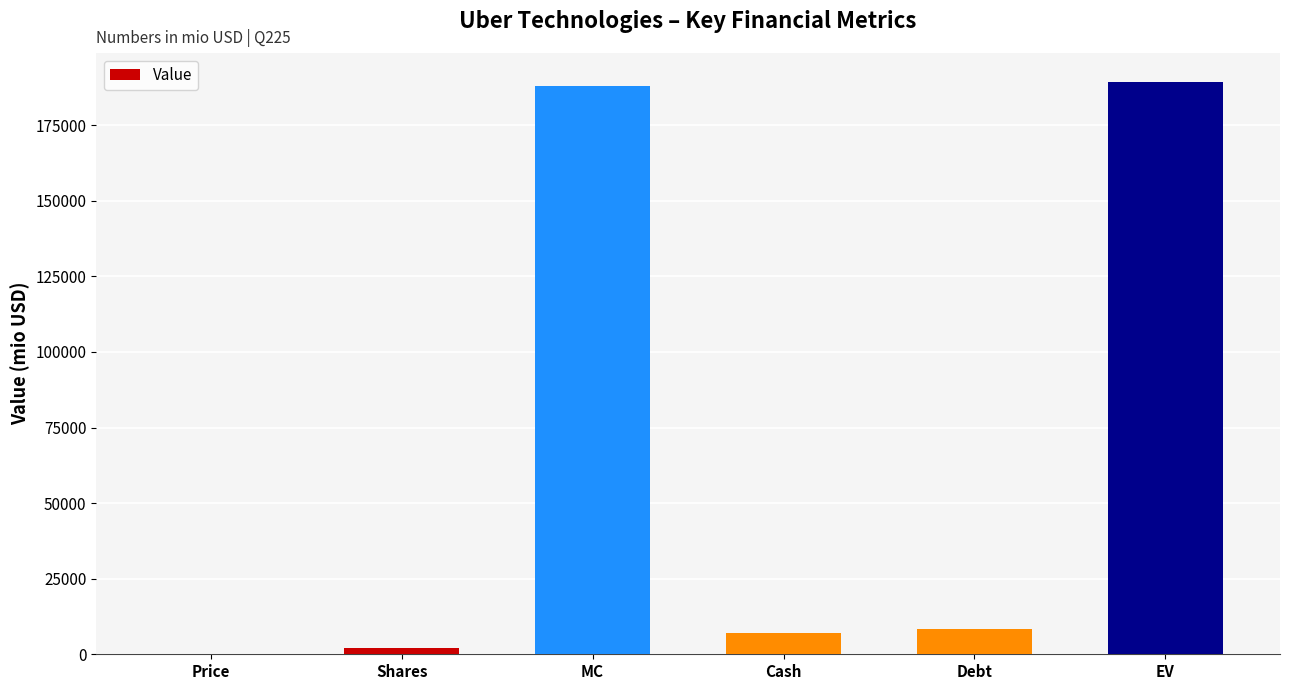

What is the maximum value shown in the chart?

189433.1